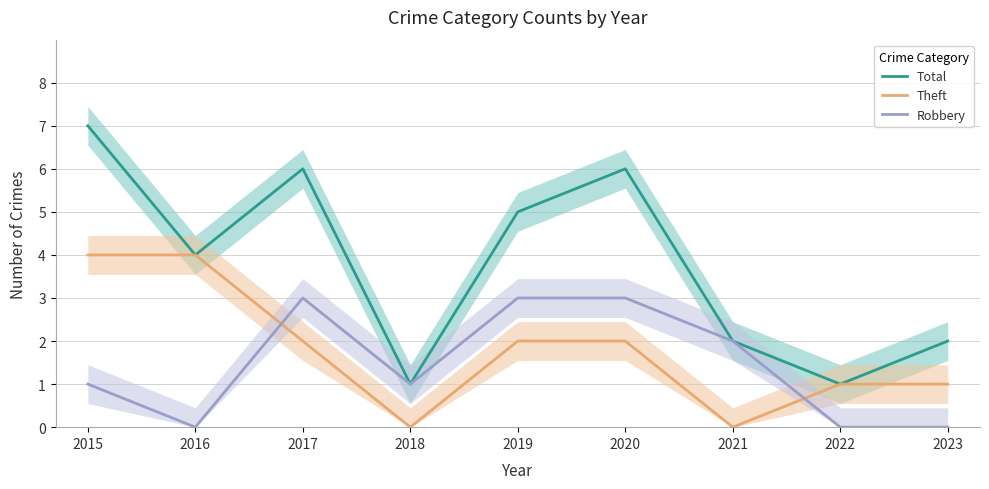

What is the value of the Robbery point at the 7th from the left?

2